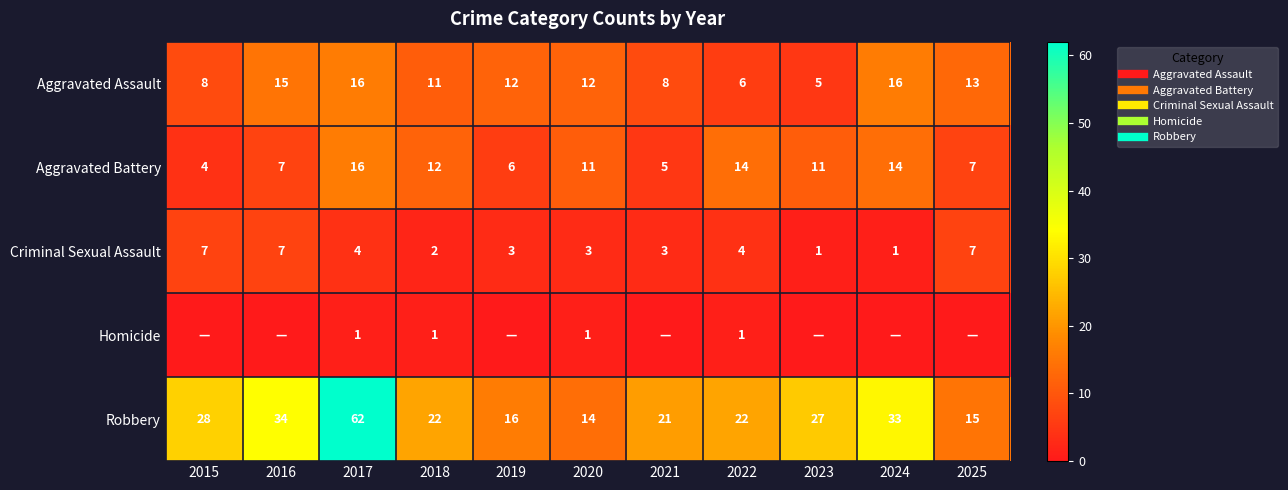

List the labels in order of Homicide value, largest first.

2017, 2018, 2020, 2022, 2015, 2016, 2019, 2021, 2023, 2024, 2025